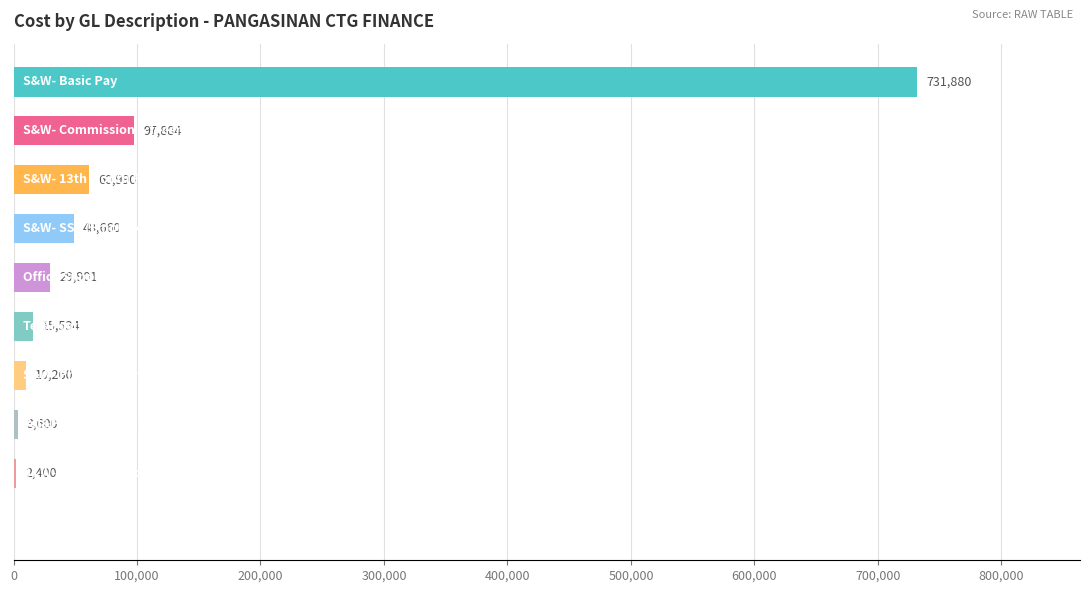

What is the maximum value shown in the chart?

731880.0